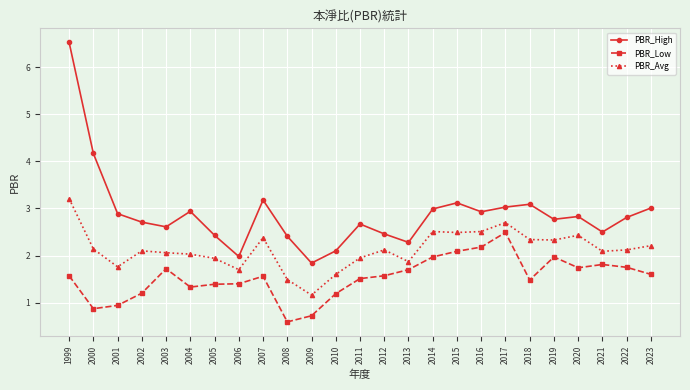

Is this an area chart (filled region under the line)?

No